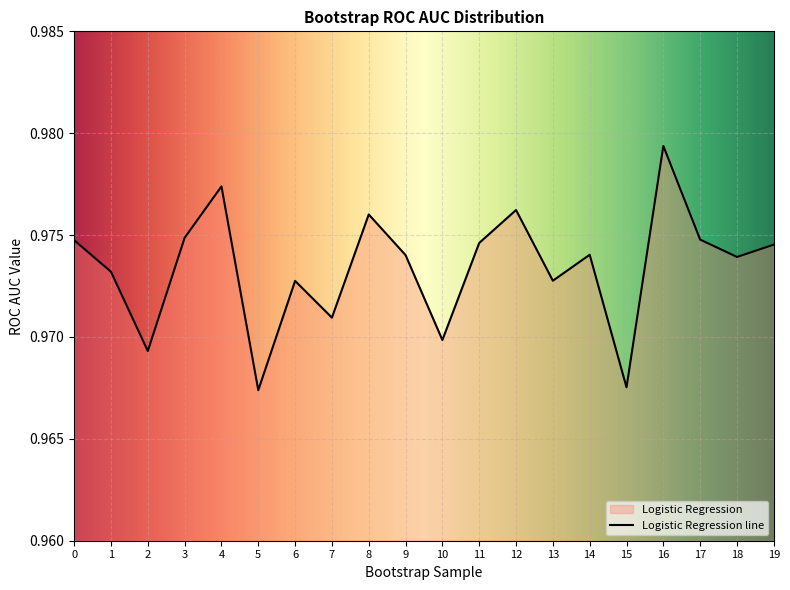

At which category does the chart reach its peak across all series?

16